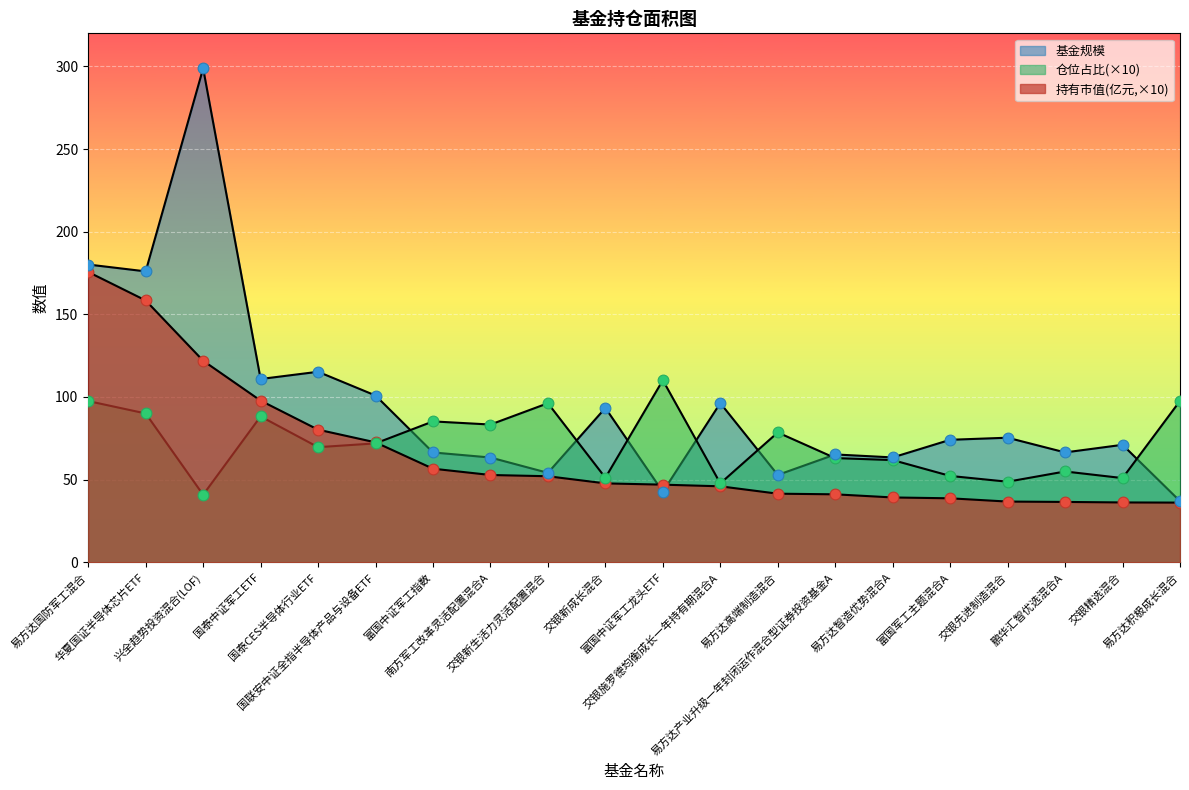

Which series reaches the minimum Y coordinate?

持有市值(亿元)